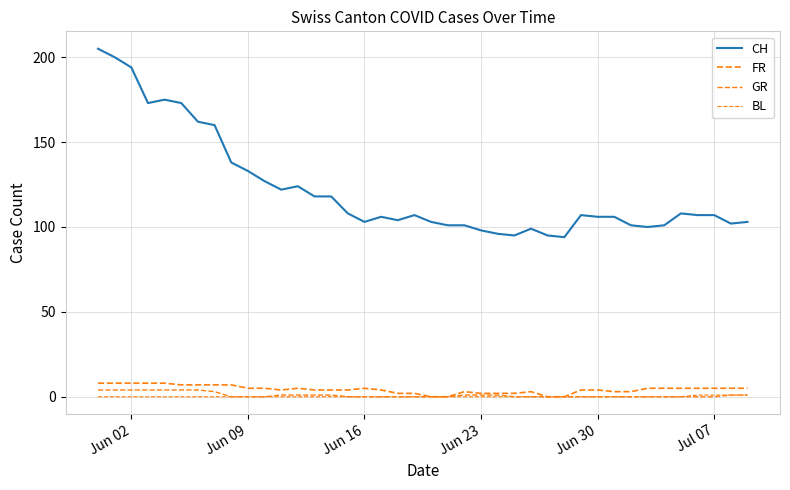

Reading left to right, list all the values displayed in this chart.

CH: 205	200	194	173	175	173	162	160	138	133	127	122	124	118	118	108	103	106	104	107	103	101	101	98	96	95	99	95	94	107	106	106	101	100	101	108	107	107	102	103
FR: 8	8	8	8	8	7	7	7	7	5	5	4	5	4	4	4	5	4	2	2	0	0	3	2	2	2	3	0	0	4	4	3	3	5	5	5	5	5	5	5
GR: 4	4	4	4	4	4	4	3	0	0	0	1	1	1	1	0	0	0	0	0	0	0	1	1	1	0	0	0	0	0	0	0	0	0	0	0	0	0	1	1
BL: 0	0	0	0	0	0	0	0	0	0	0	0	0	0	0	0	0	0	0	0	0	0	0	0	0	0	0	0	0	0	0	0	0	0	0	0	1	1	1	1